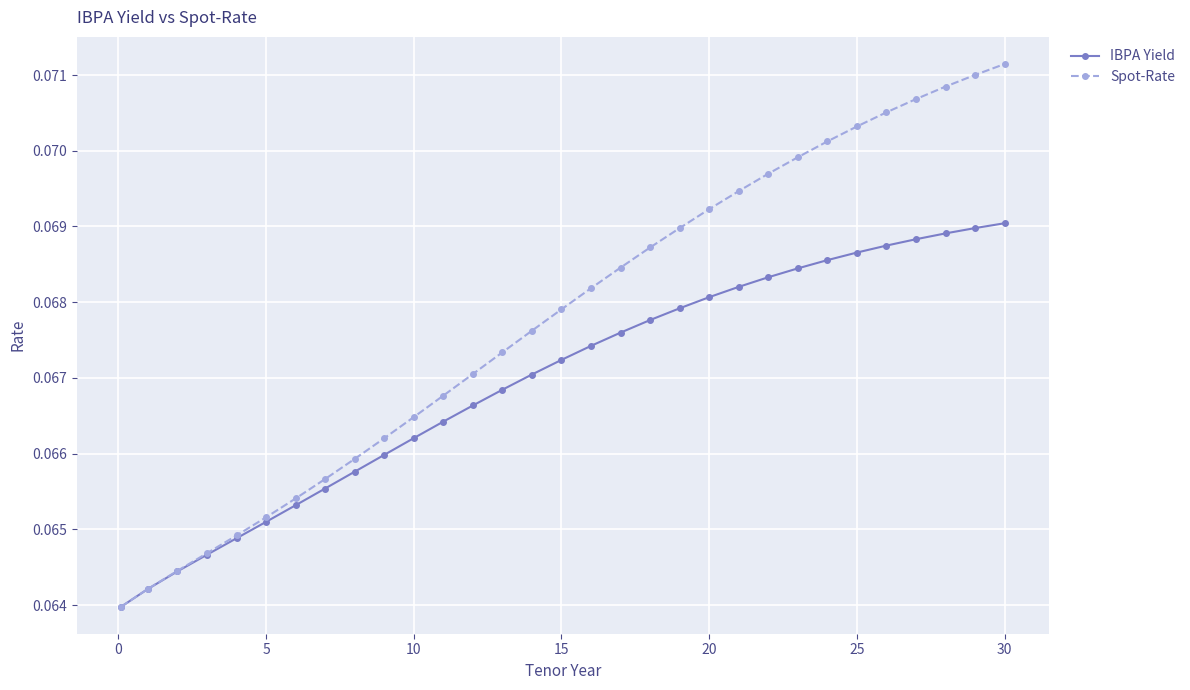

List the series in order of their overall mean, lowest first.

IBPA Yield, Spot-Rate